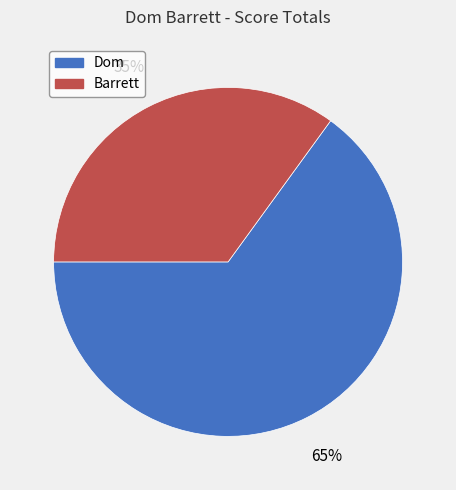

Is it true that Barrett is 49% of the pie?

False